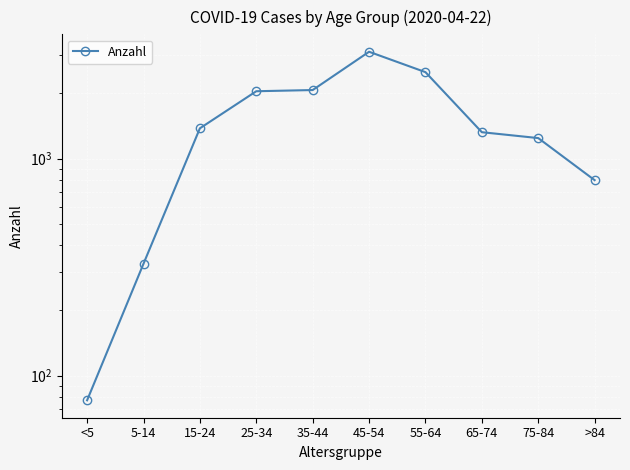

What is the sum of all values?

14878